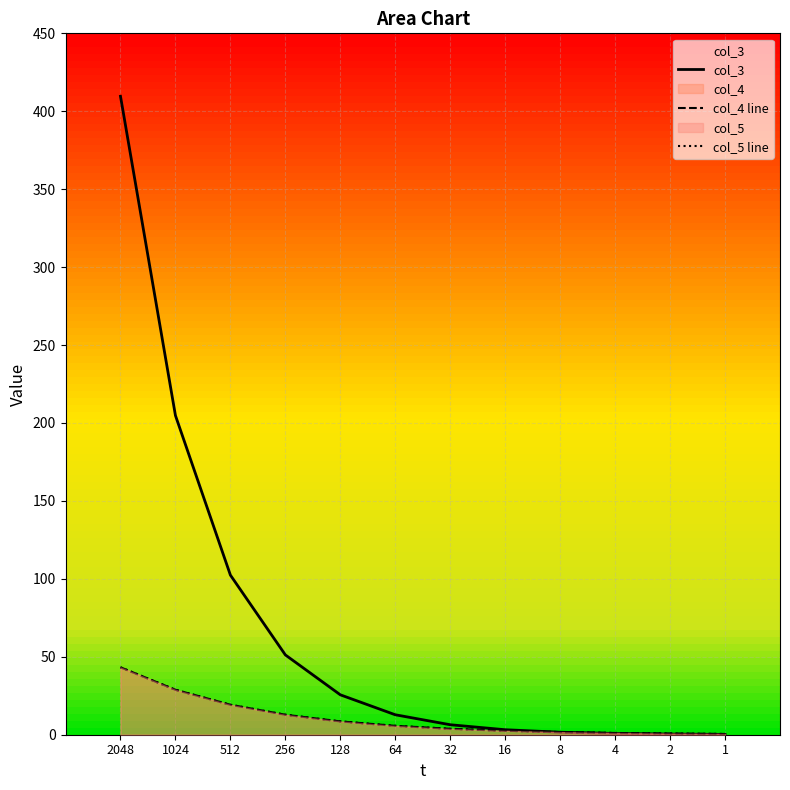

List the series in order of their peak value, lowest first.

col_4 line, col_5 line, col_3